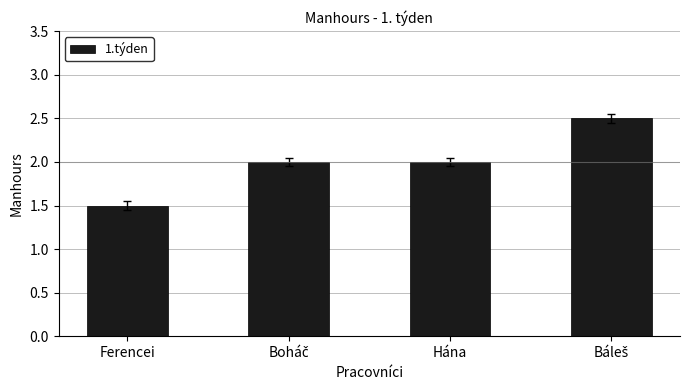

Reading right to left, extract all data points from this chart.

2.5	2.0	2.0	1.5